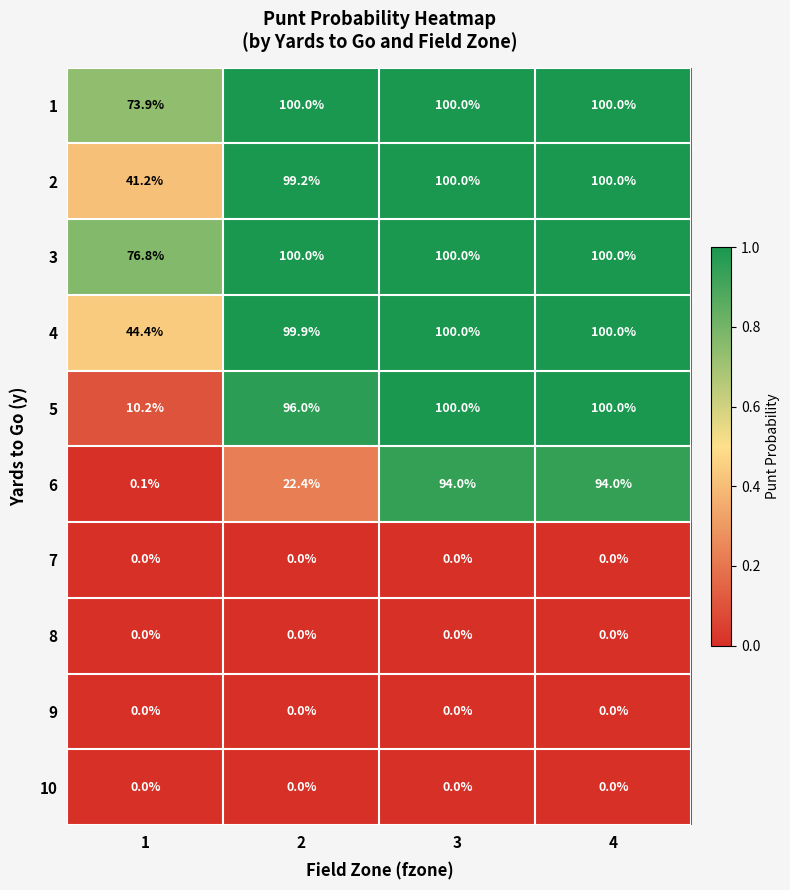

Is it true that 5 equals 10.2 at 1?

True